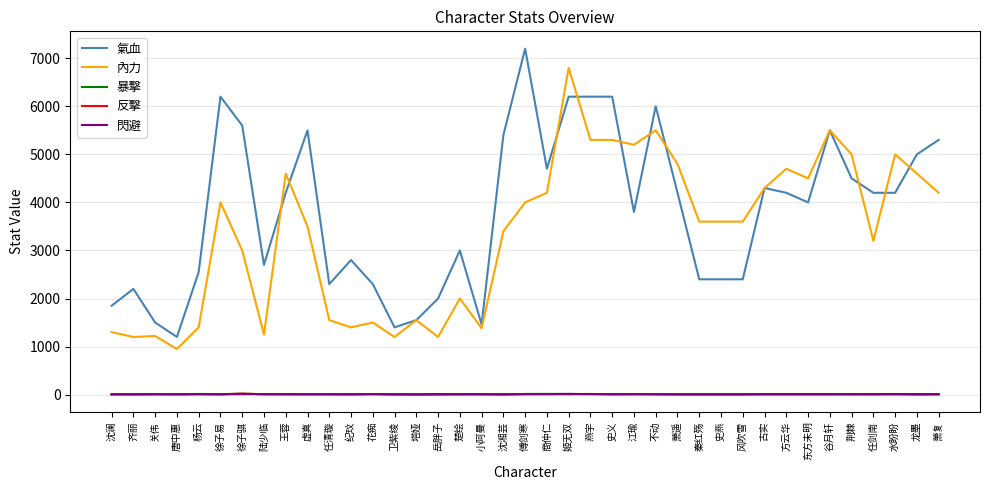

How many lines are shown in the chart?

5